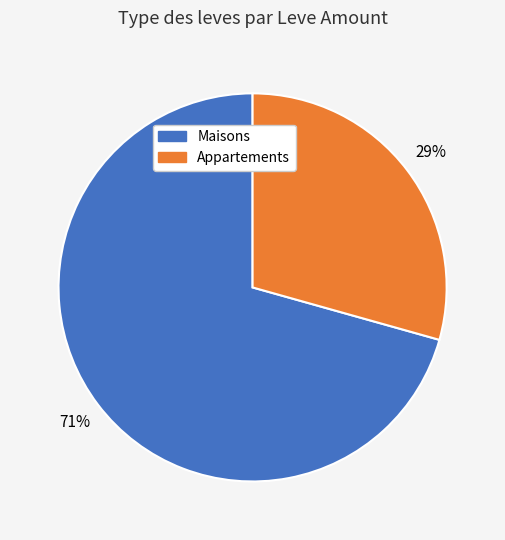

To the nearest percent, what is the average slice percentage?

50%